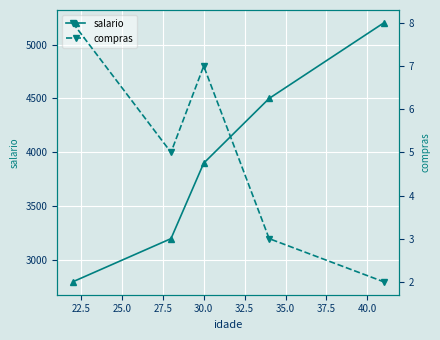

True or false: salario has more than 1 points higher than both neighbors.

False